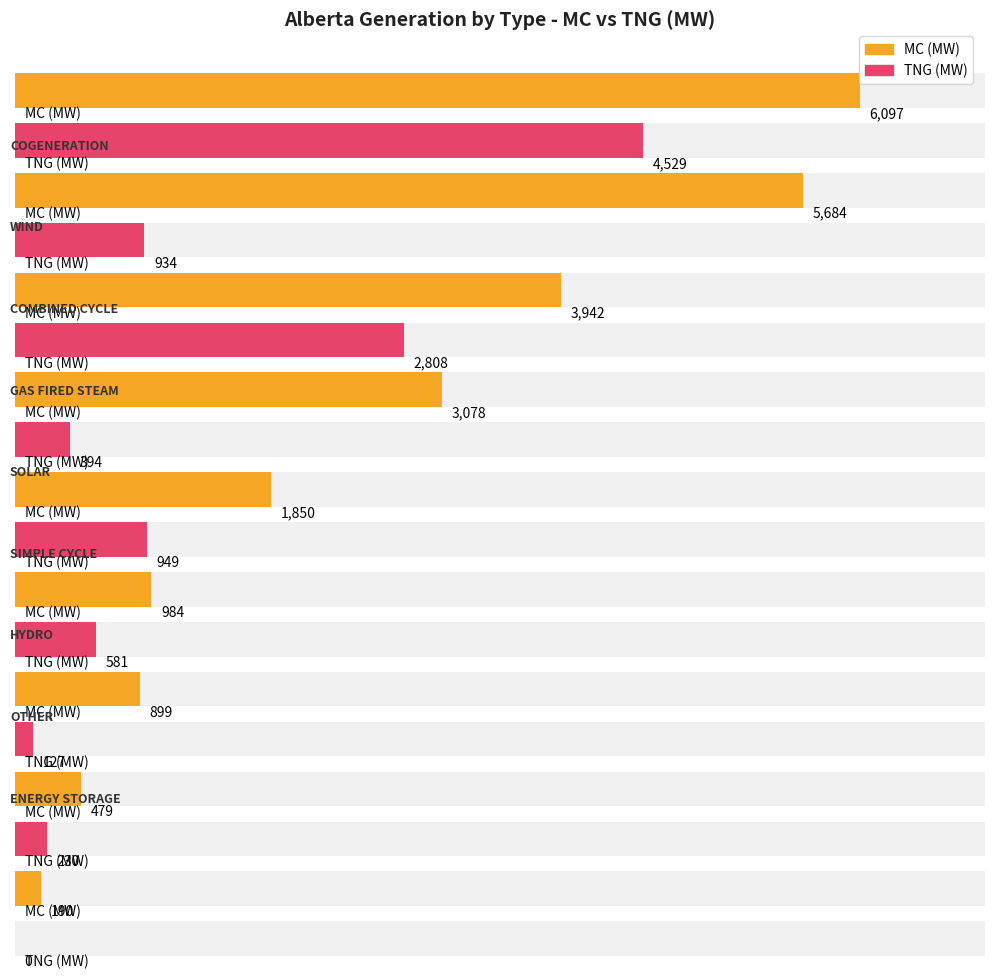

What is the minimum value for MC?

190